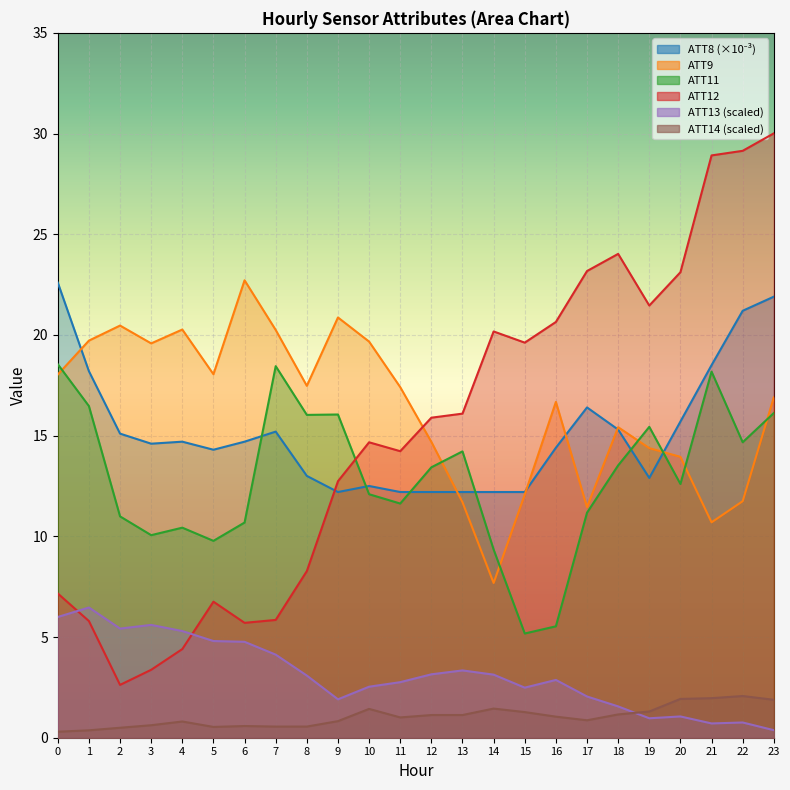

Reading right to left, list all the values displayed in this chart.

ATT8: 21.9	21.2	18.5	15.7	12.9	15.3	16.4	14.4	12.2	12.2	12.2	12.2	12.2	12.5	12.2	13.0	15.2	14.7	14.3	14.7	14.6	15.1	18.2	22.6
ATT9: 16.9	11.7	10.7	13.9	14.4	15.4	11.4	16.7	12.1	7.7	11.7	14.7	17.4	19.7	20.9	17.5	20.2	22.7	18.0	20.3	19.6	20.5	19.7	18.0
ATT11: 16.1	14.7	18.2	12.6	15.4	13.5	11.2	5.5	5.2	9.3	14.2	13.4	11.6	12.1	16.0	16.0	18.4	10.7	9.8	10.4	10.1	11.0	16.5	18.5
ATT12: 30.0	29.1	28.9	23.1	21.5	24.0	23.2	20.6	19.6	20.2	16.1	15.9	14.2	14.7	12.7	8.3	5.8	5.7	6.8	4.4	3.4	2.6	5.8	7.2
ATT13: 0.4	0.8	0.7	1.1	1.0	1.6	2.0	2.9	2.5	3.1	3.3	3.1	2.8	2.5	1.9	3.1	4.1	4.8	4.8	5.3	5.6	5.4	6.5	6.0
ATT14: 1.9	2.1	2.0	1.9	1.3	1.2	0.9	1.0	1.3	1.4	1.1	1.1	1.0	1.4	0.8	0.6	0.6	0.6	0.5	0.8	0.6	0.5	0.4	0.3